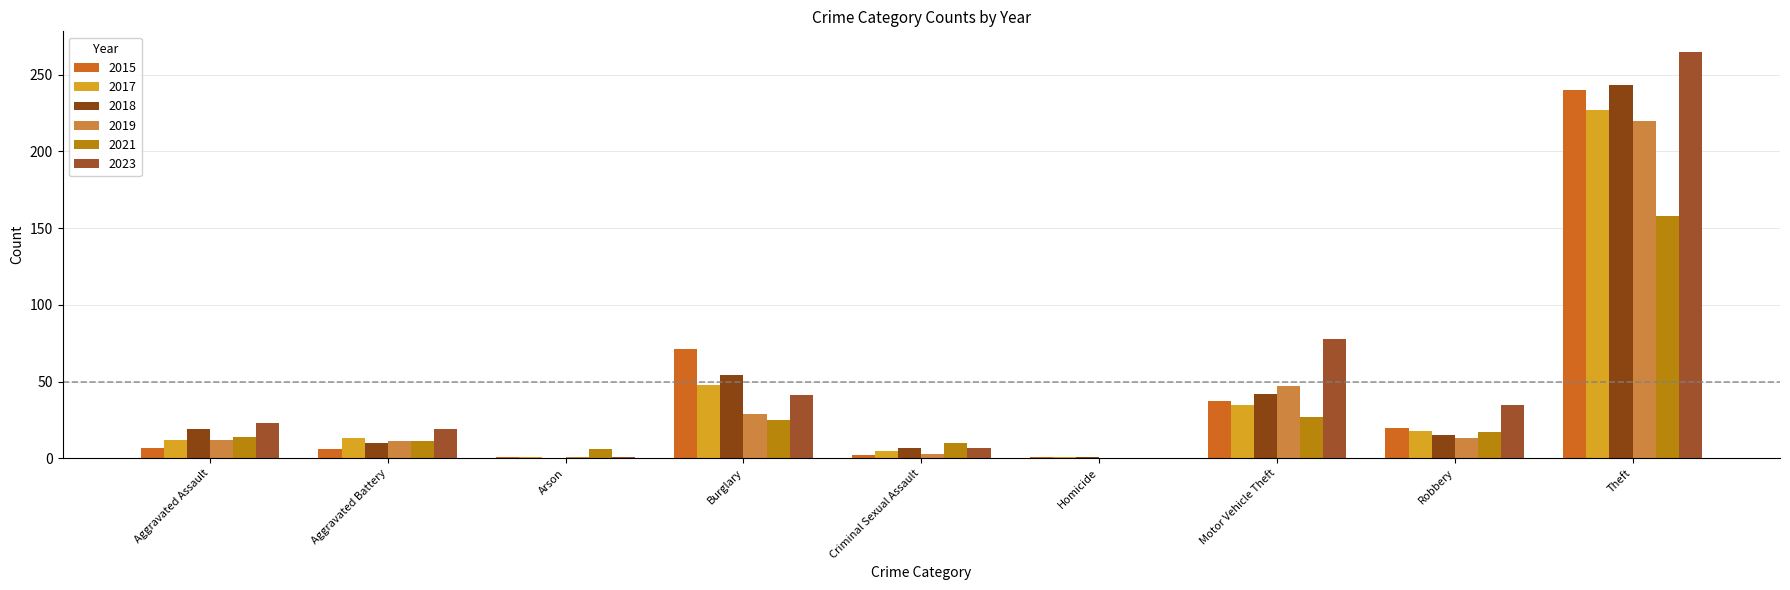

The value of 2021 at Robbery is 29. True or false?

False